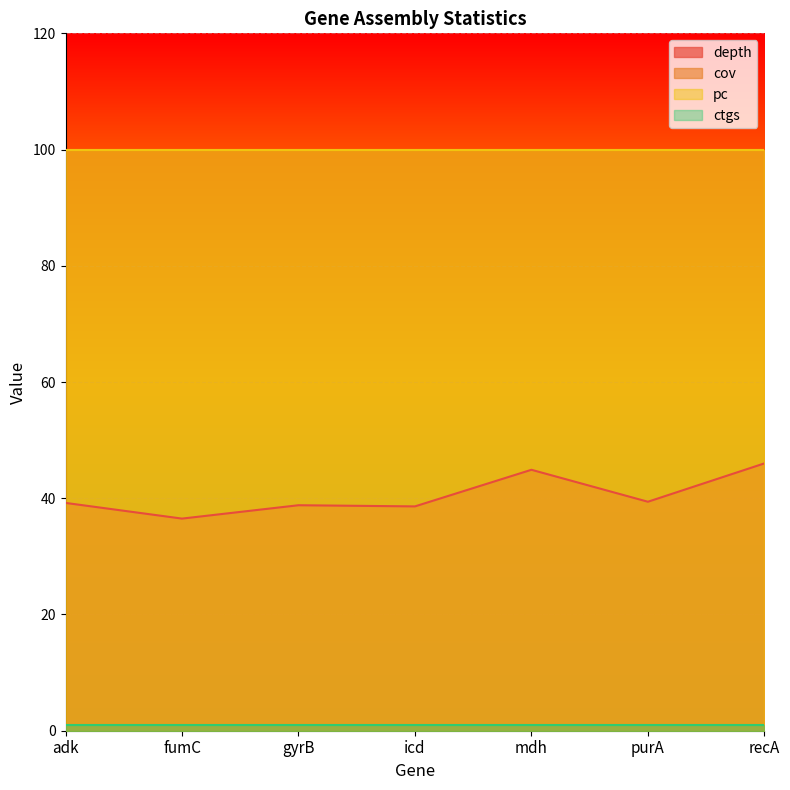

What position from the left is mdh?

5